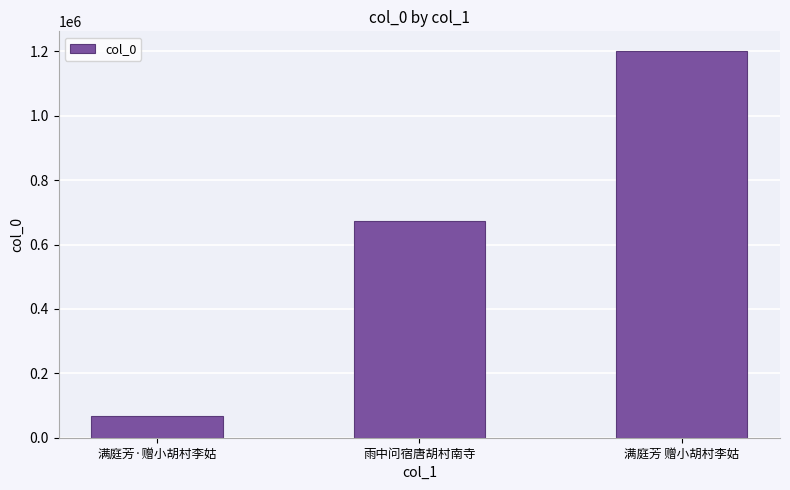

What value does the data have at 满庭芳 赠小胡村李姑?

1201860